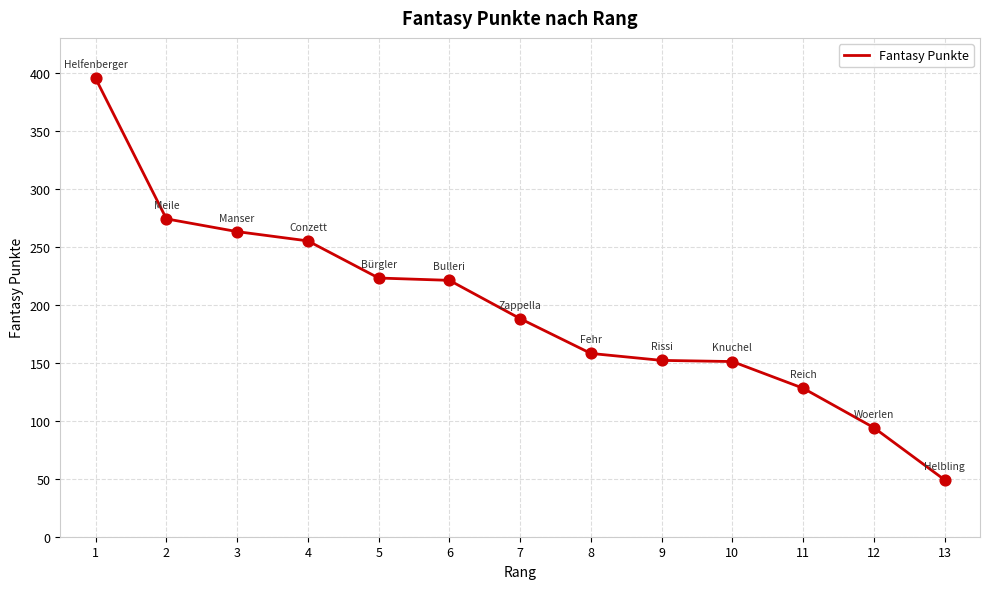

What is the change in value from 5 to 11?

-95